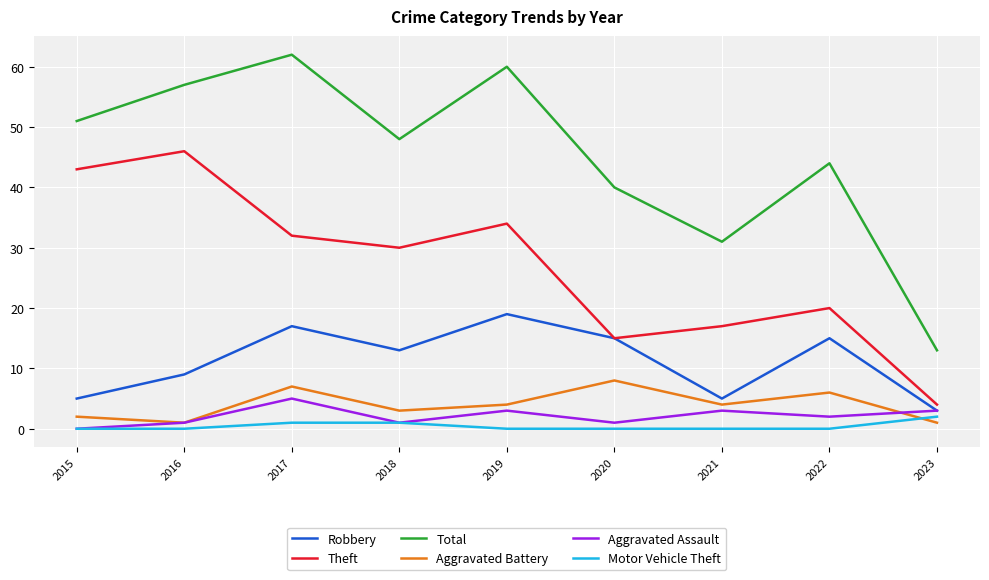

Which series has the largest total across all categories?

Total